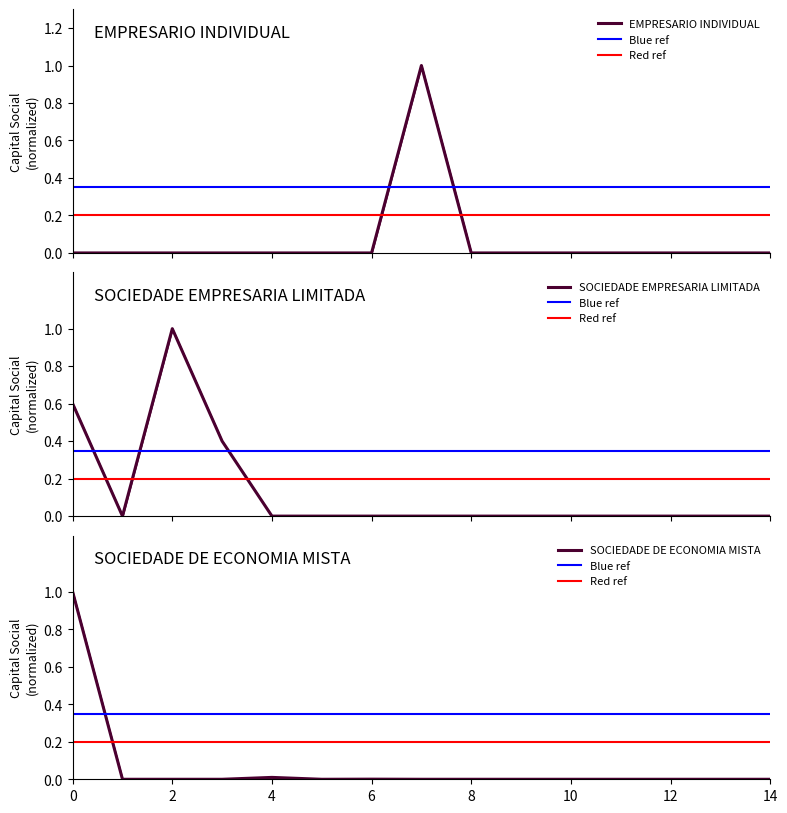

What is the difference between the maximum and minimum values?

1.0